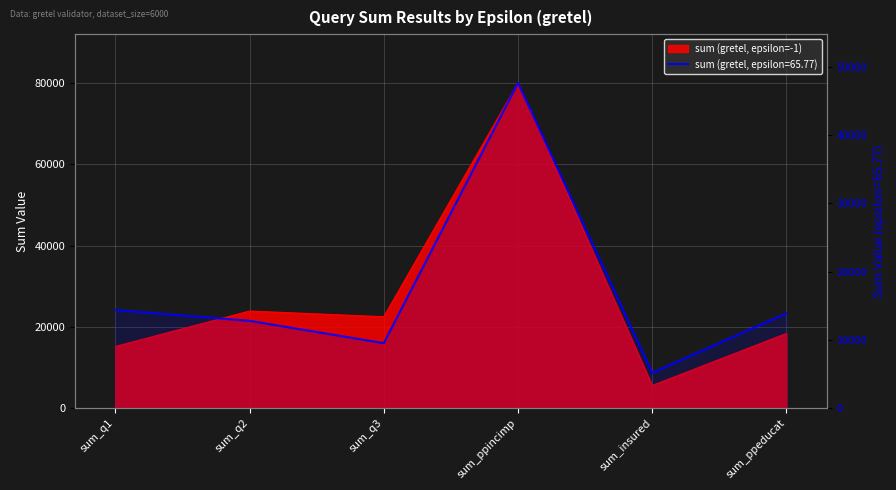

At which category does sum (gretel, epsilon=-1) reach its first local valley?

sum_q3